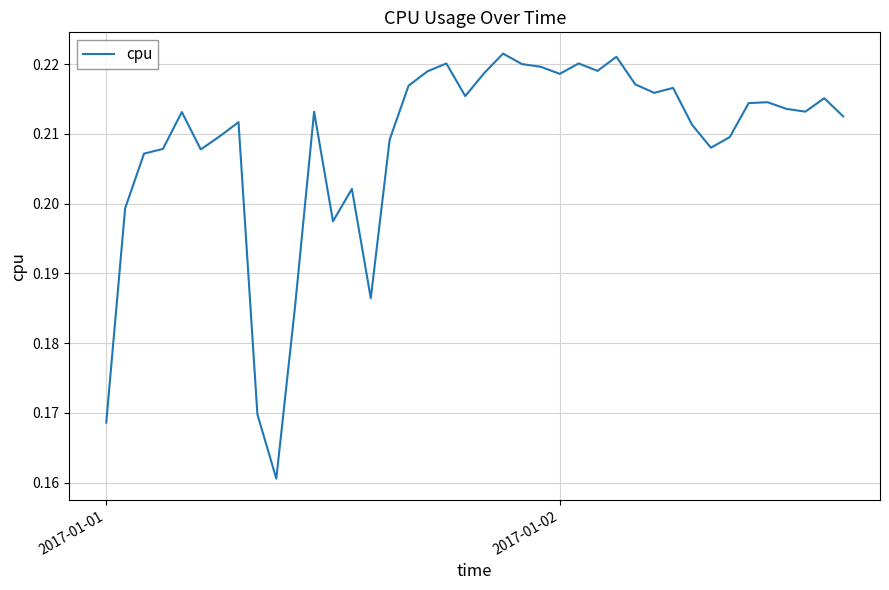

Reading left to right, what are all the values shown in this chart?

0.2	0.2	0.2	0.2	0.2	0.2	0.2	0.2	0.2	0.2	0.2	0.2	0.2	0.2	0.2	0.2	0.2	0.2	0.2	0.2	0.2	0.2	0.2	0.2	0.2	0.2	0.2	0.2	0.2	0.2	0.2	0.2	0.2	0.2	0.2	0.2	0.2	0.2	0.2	0.2